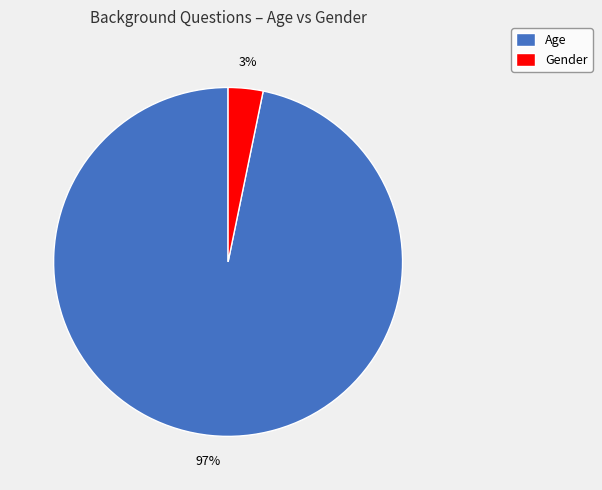

To the nearest percent, what is the difference between the largest and smallest slice percentages?

94%